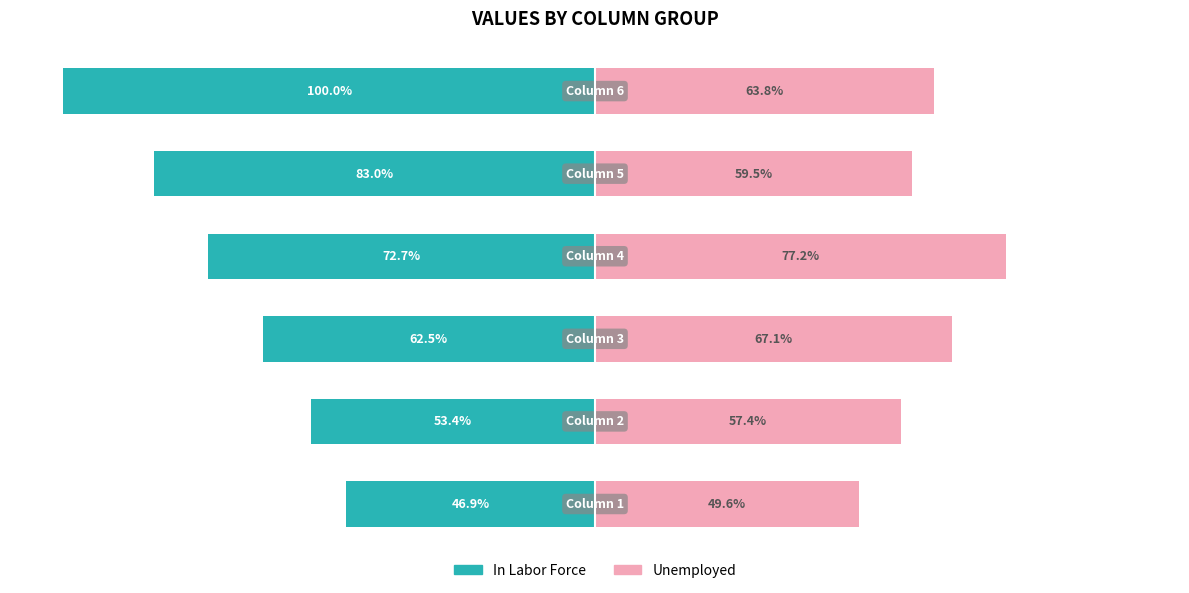

Rank the series at 1 from lowest to highest value.

In Labor Force, Unemployed